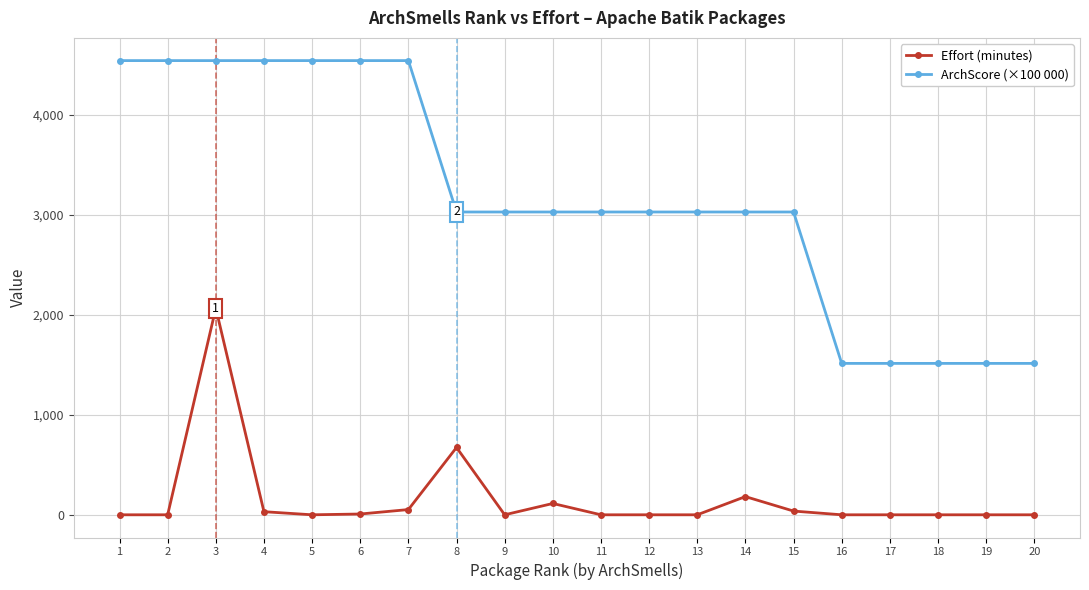

What is the difference between the maximum and minimum values in the ArchScore (×100 000) series?

3030.3